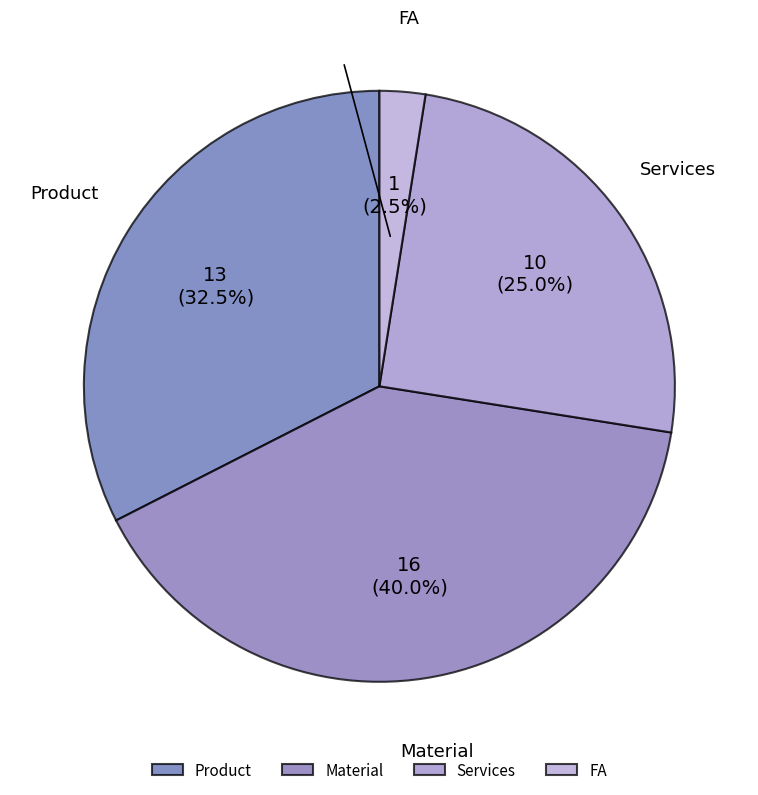

What percentage is the Material slice, to the nearest percent?

40%